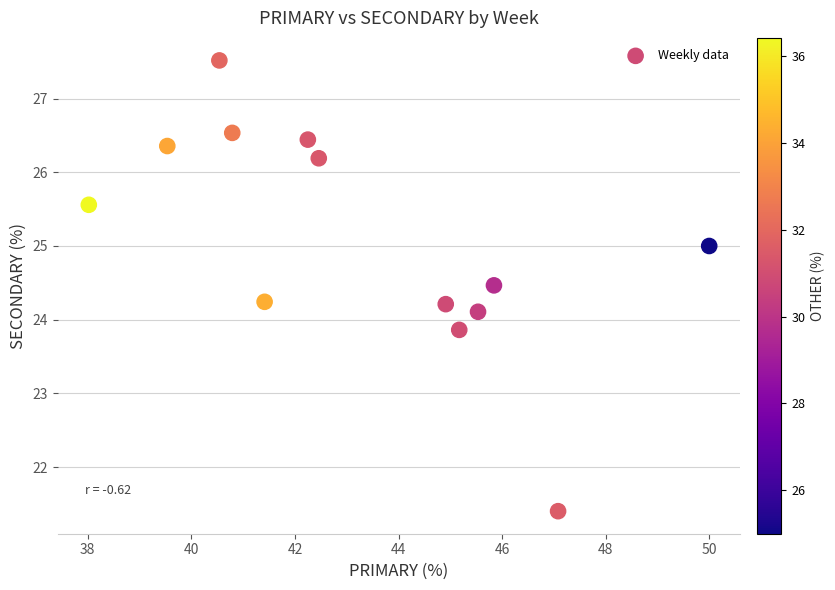

What is the range of X values (max minus min)?

12.0